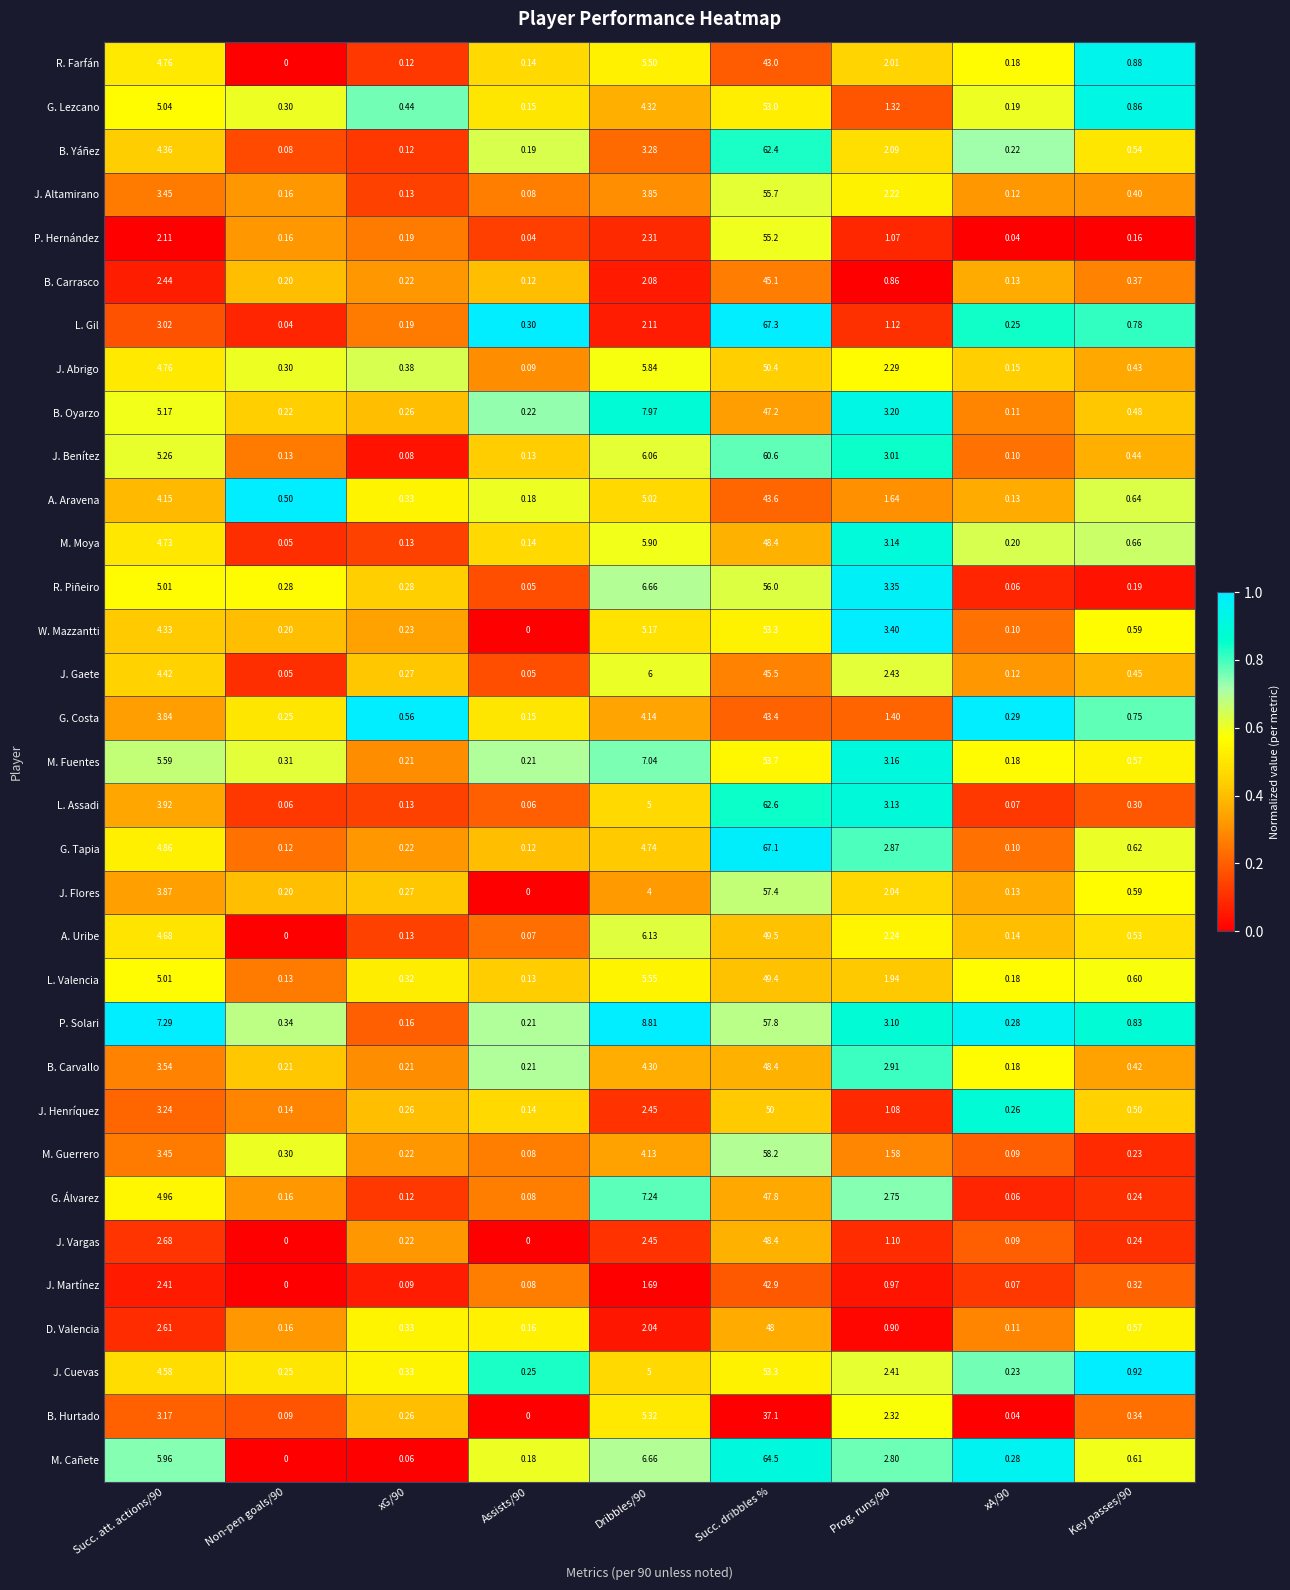

Which series has the largest total across all categories?

M. Cañete